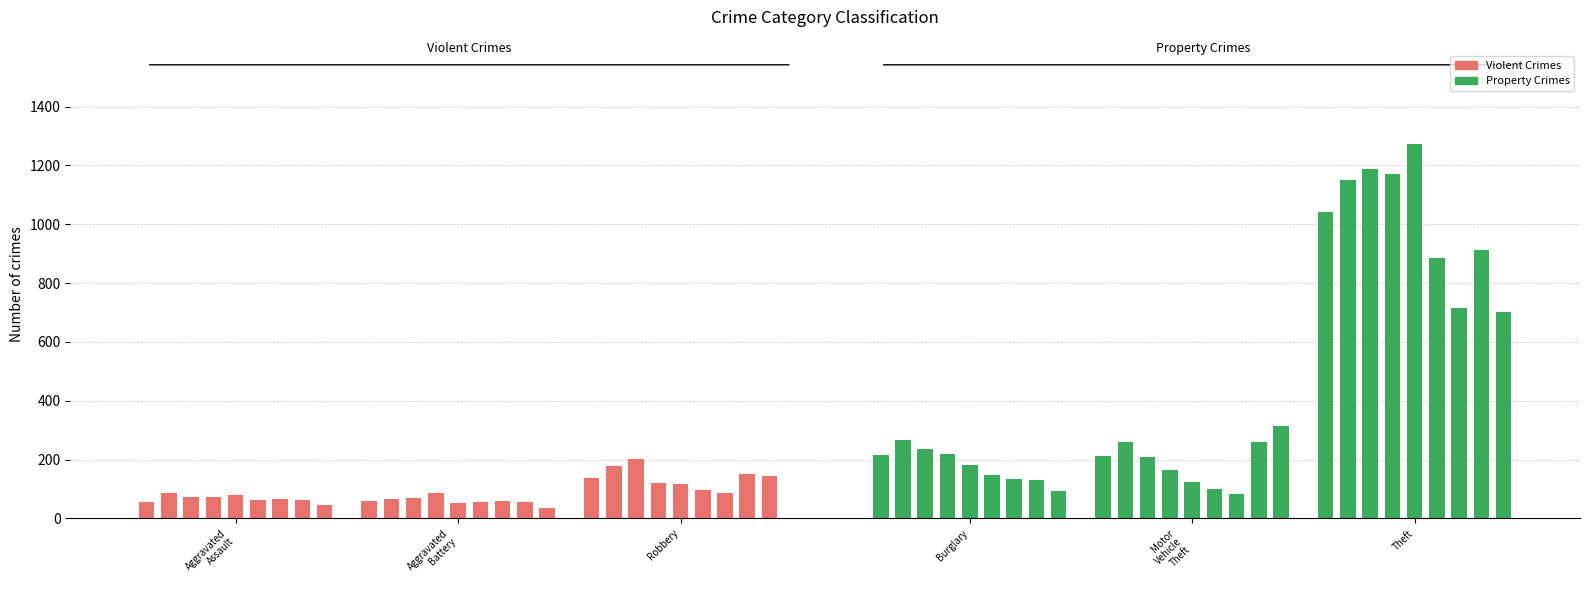

How many distinct data groups are displayed?

1